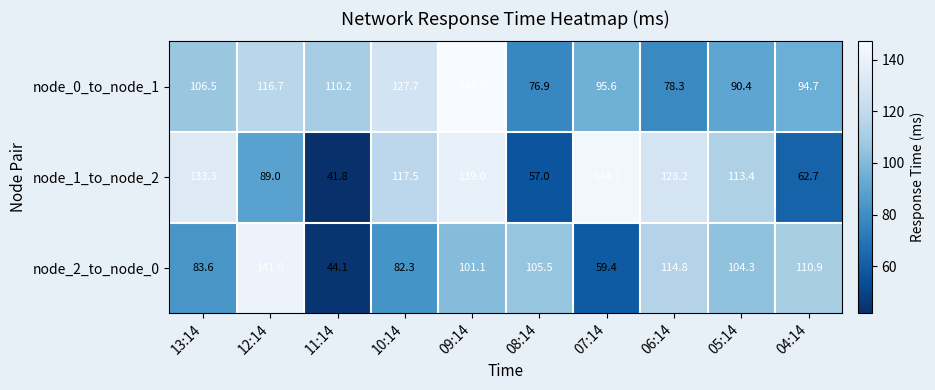

What is the greatest value displayed?

147.1